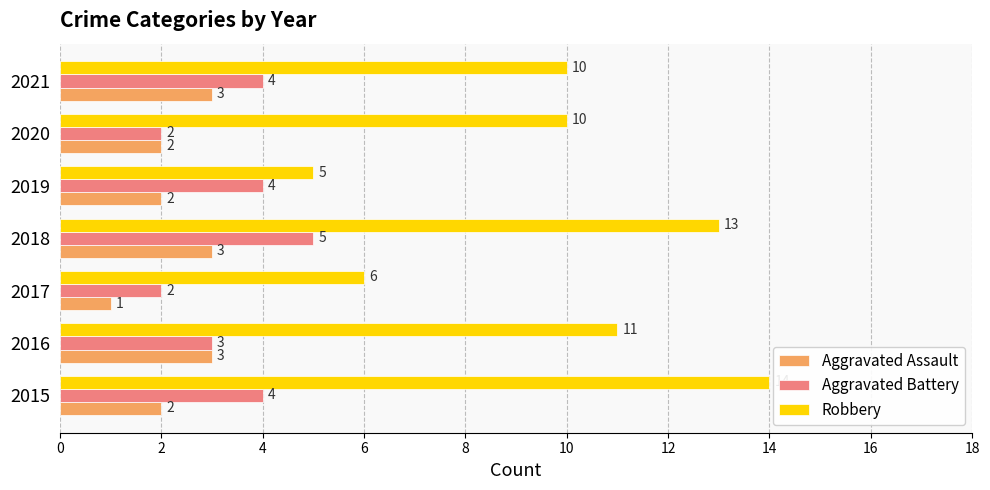

What is the difference between the highest and lowest values at 2021?

7